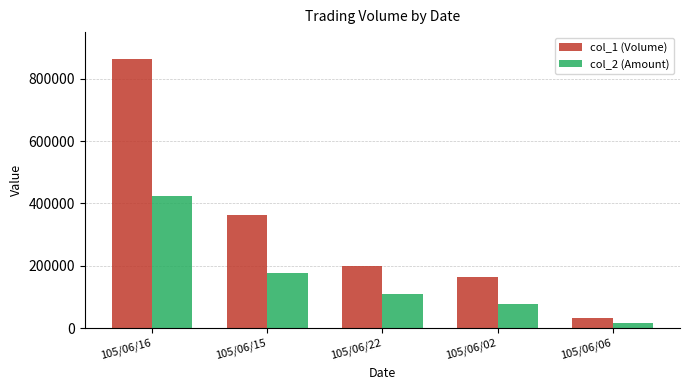

Reading left to right, what are all the values shown in this chart?

col_1 (Volume): 865000	363000	200000	164000	31000
col_2 (Amount): 424890	178070	110000	77090	15810